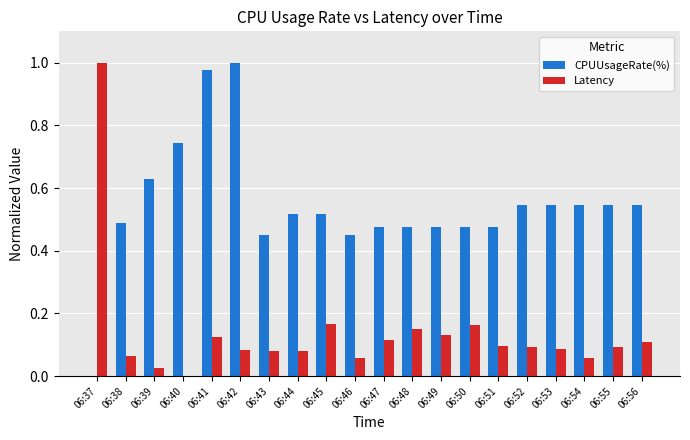

What is the sum of all Latency values?

2.8